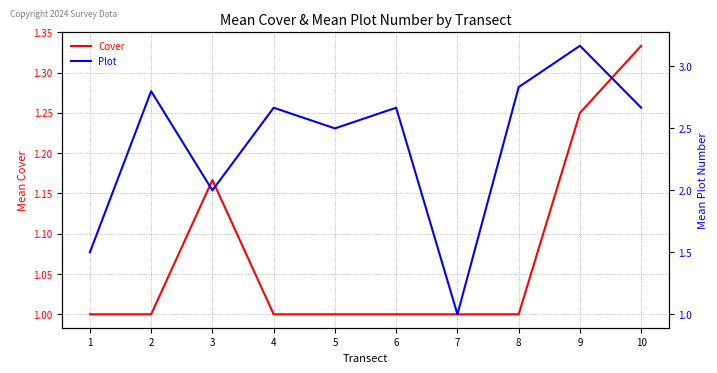

How many lines are shown in the chart?

2